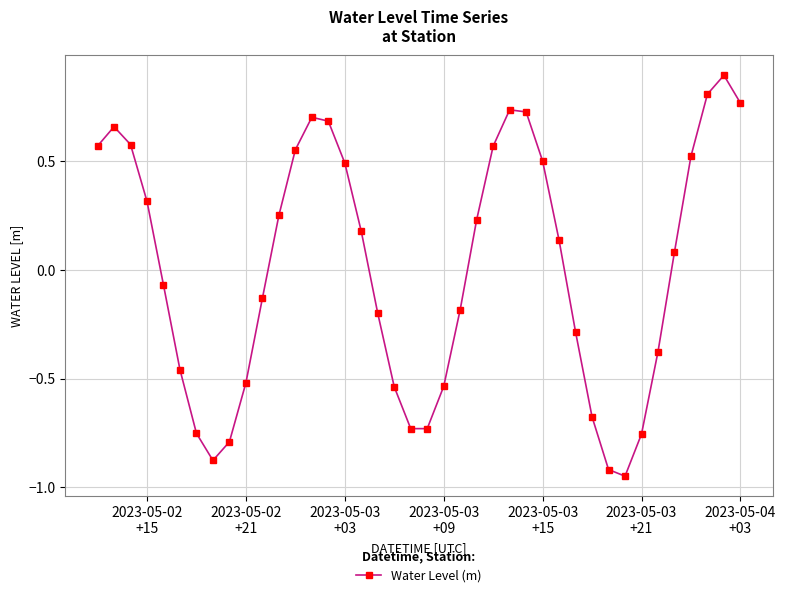

How many interior local valleys (lower than both neighbors) does the data have?

3